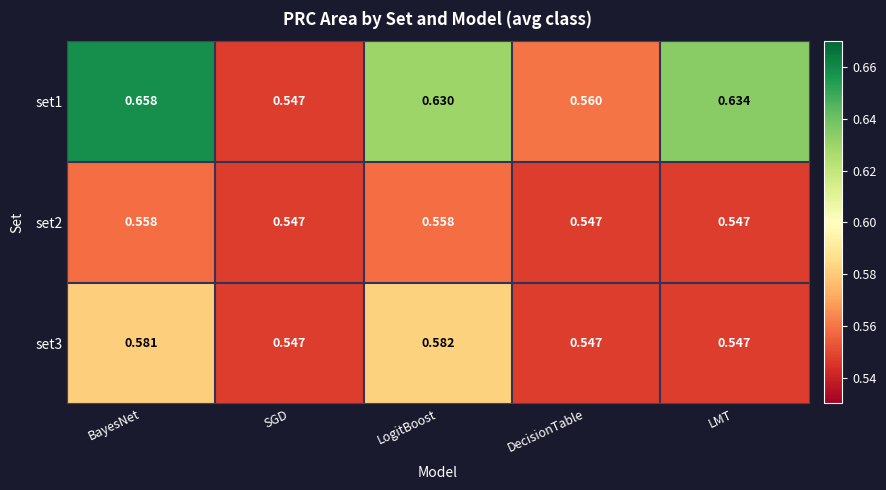

Is the value of set1 at LMT greater than the value of set2 at LMT?

Yes